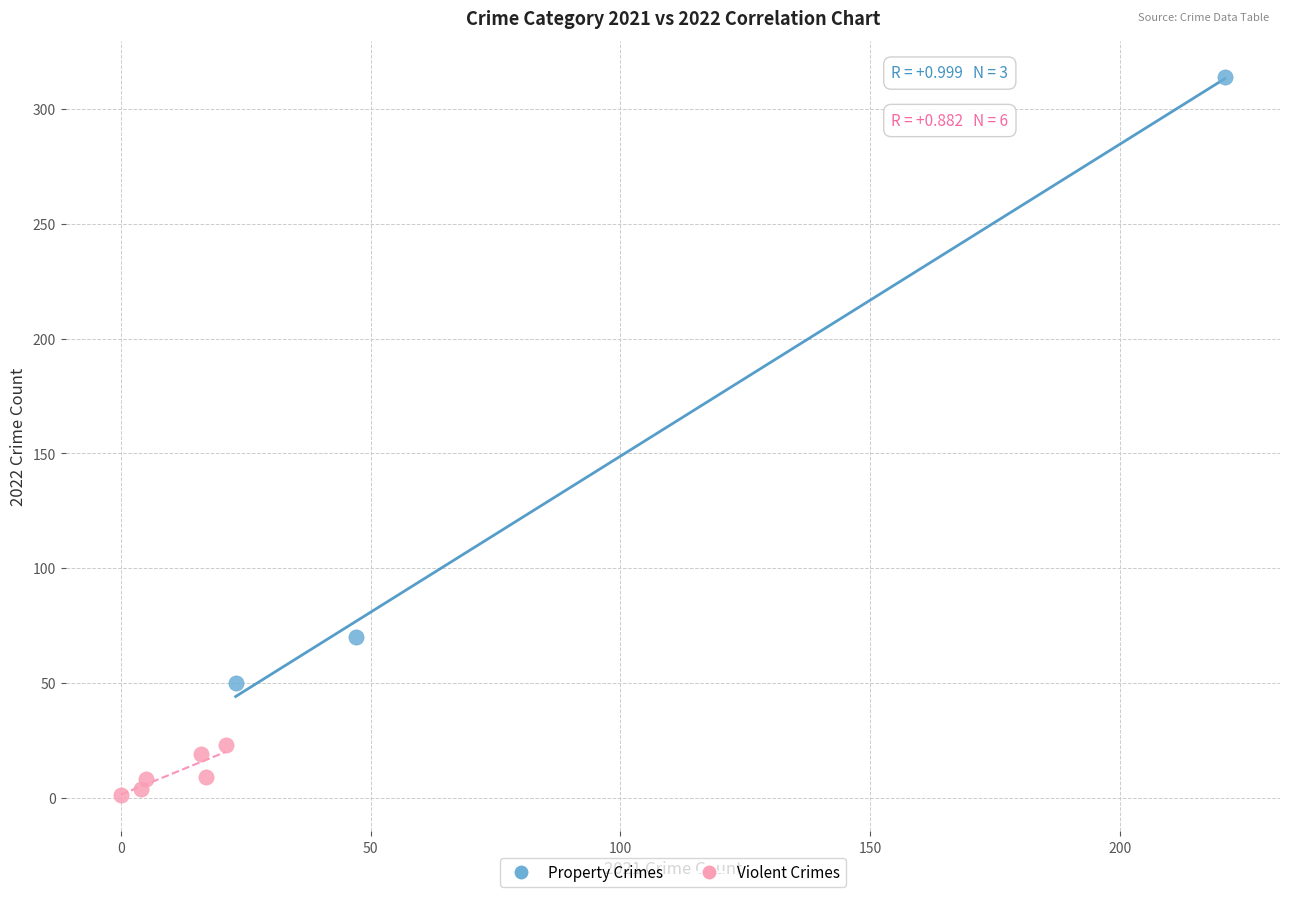

Which series reaches the minimum Y coordinate?

Violent Crimes